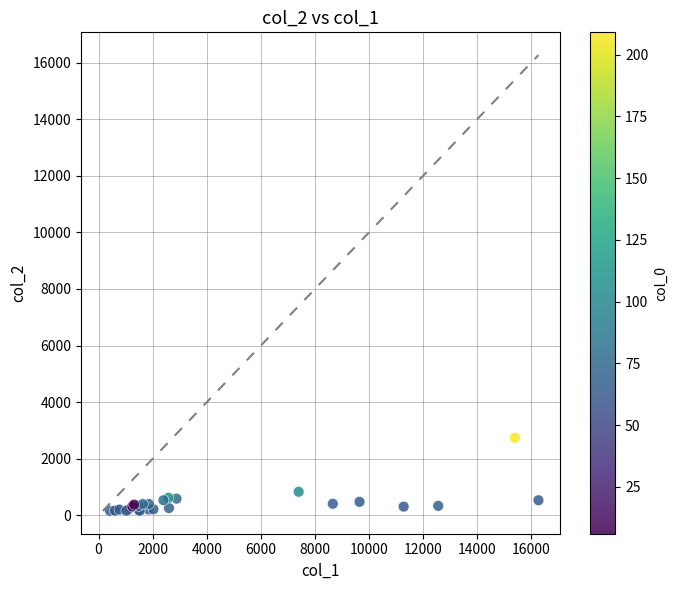

What Y value in the scatter plot is closest to 1449?

834.6